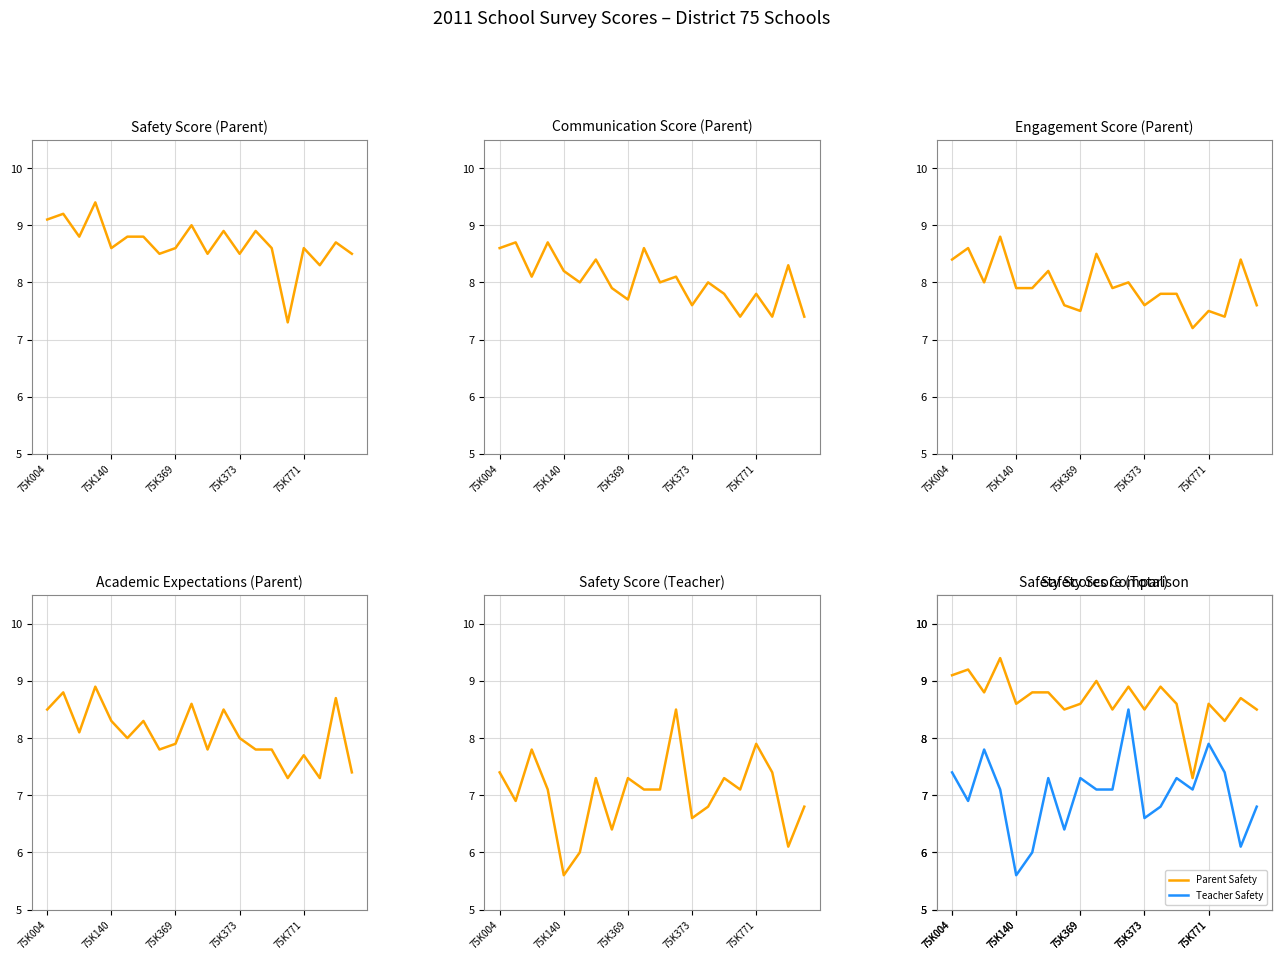

At how many categories does at least one series exceed 9?

3